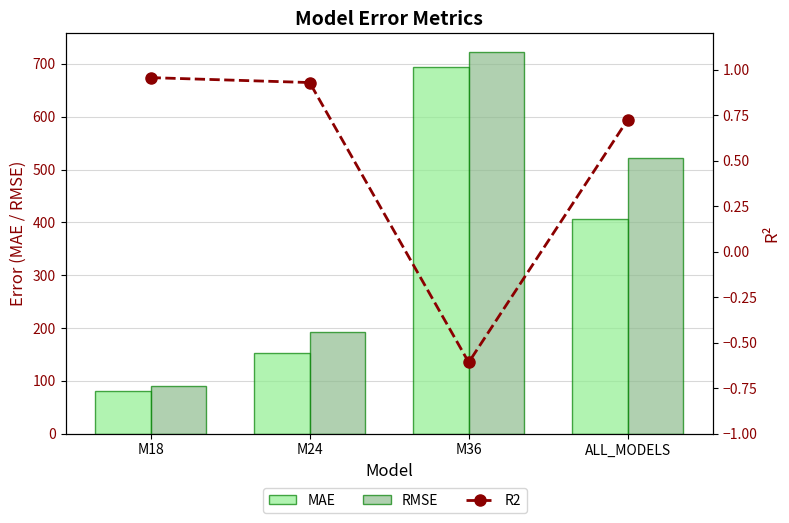

Between M18 and ALL_MODELS, which series saw the biggest shift?

RMSE